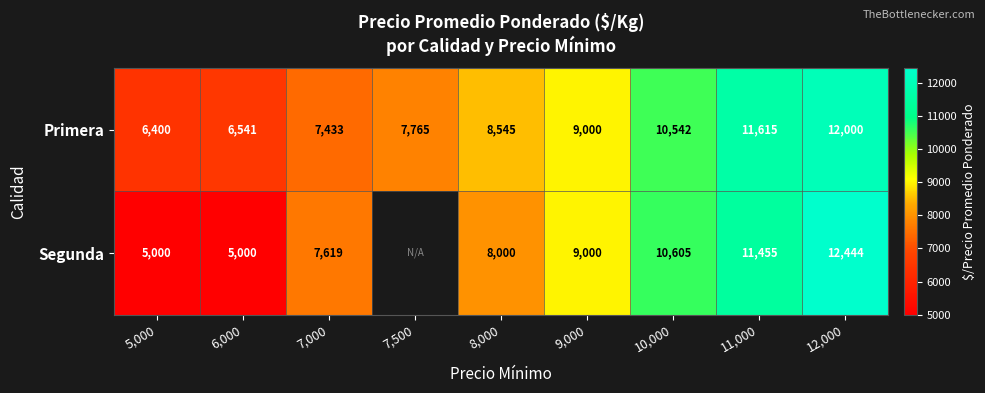

Is the value of Segunda at 10,000 greater than the value of Primera at 5,000?

Yes